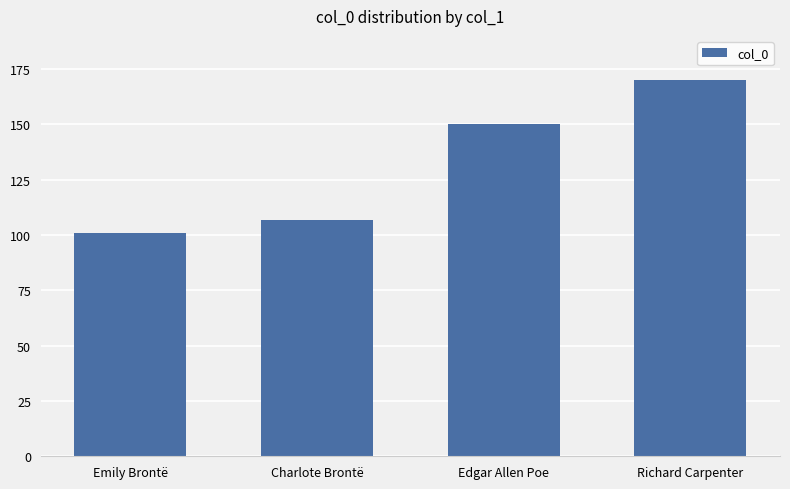

Reading left to right, extract all data points from this chart.

Emily Brontë=101	Charlote Brontë=107	Edgar Allen Poe=150	Richard Carpenter=170